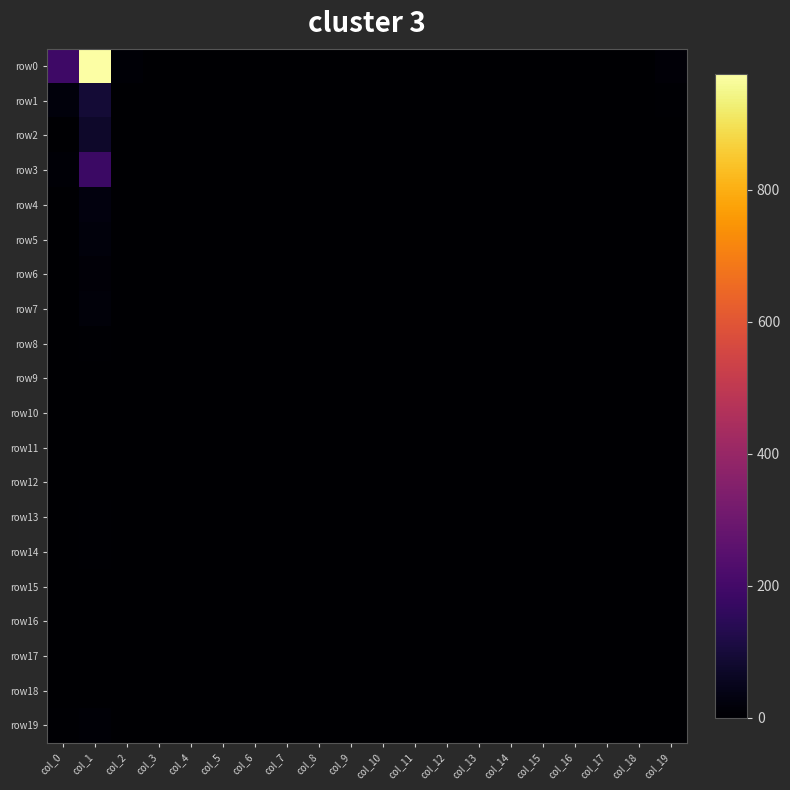

What is the difference between the highest and lowest values at col_16?

1